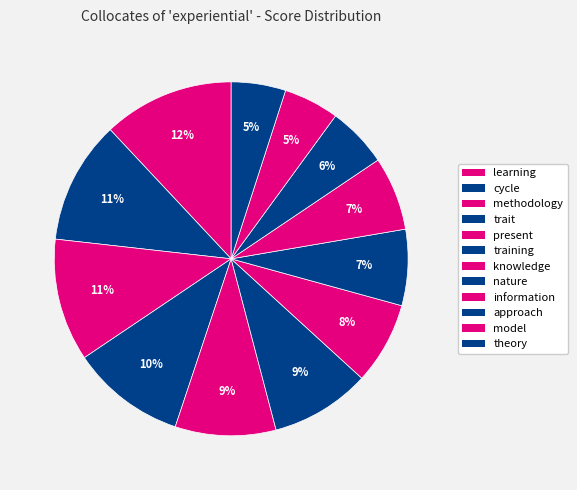

Combined, do model and trait account for over 50%?

No